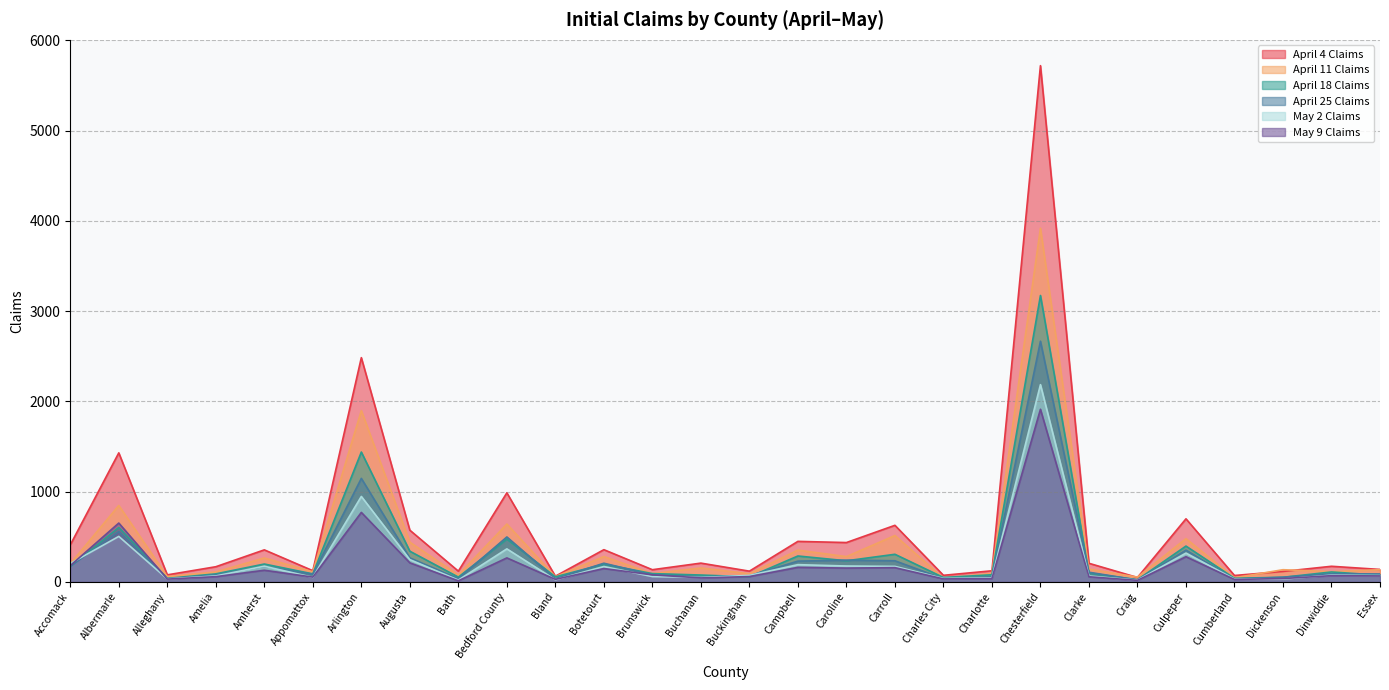

What is the maximum value for May 2 Claims?

2185